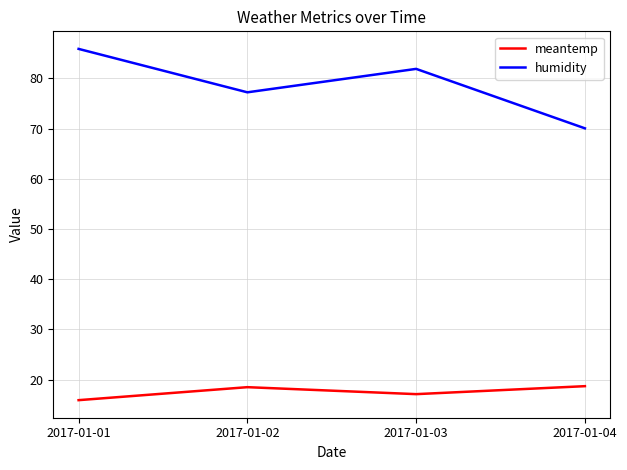

What is the difference between the second highest and minimum values in the humidity series?

11.8